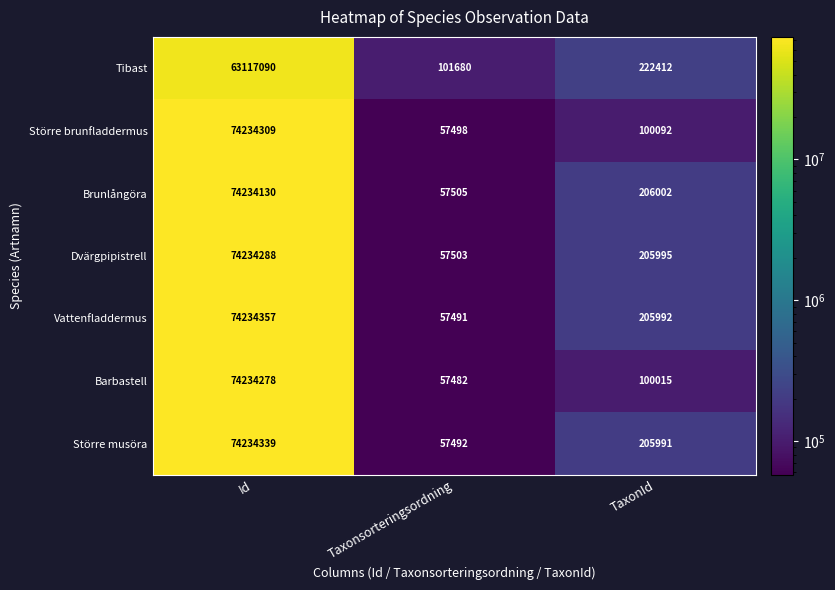

At which category is the sum across all series the highest?

Id